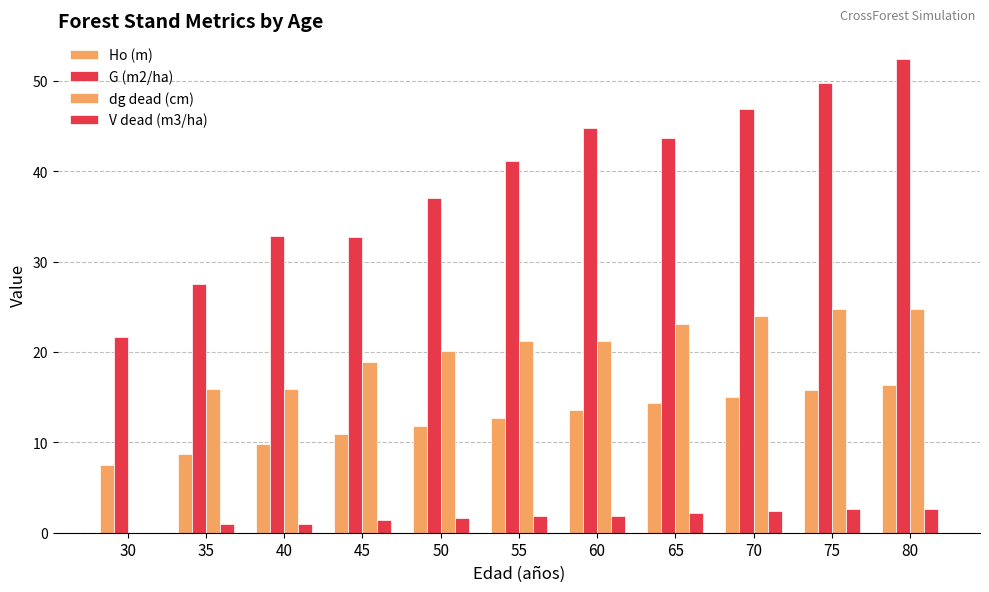

What is the average value of the G (m2/ha) series?

39.1